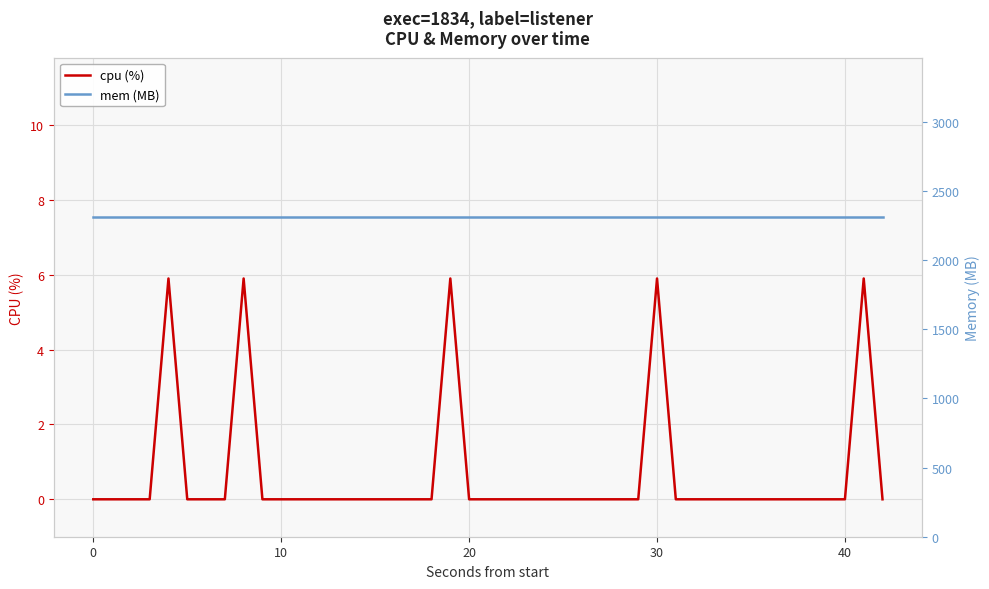

How many series are shown in this chart?

2